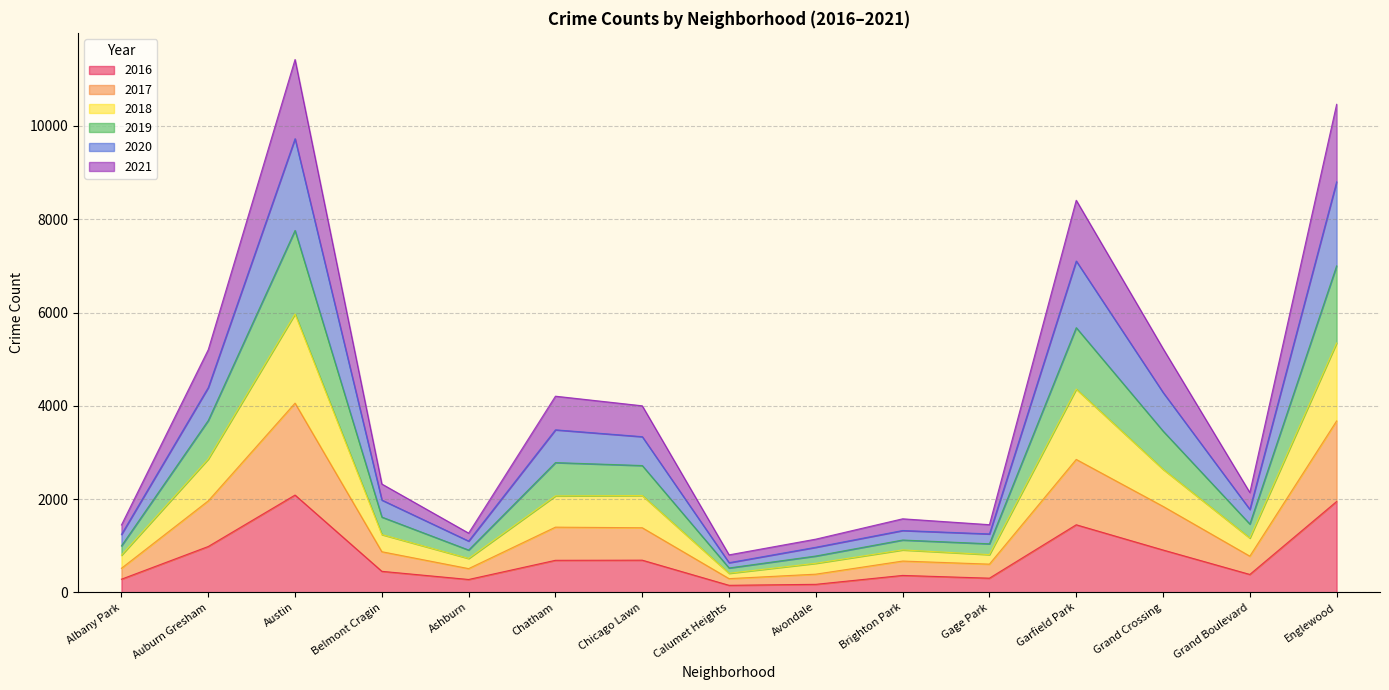

At which label does 2019 reach its minimum?

Calumet Heights